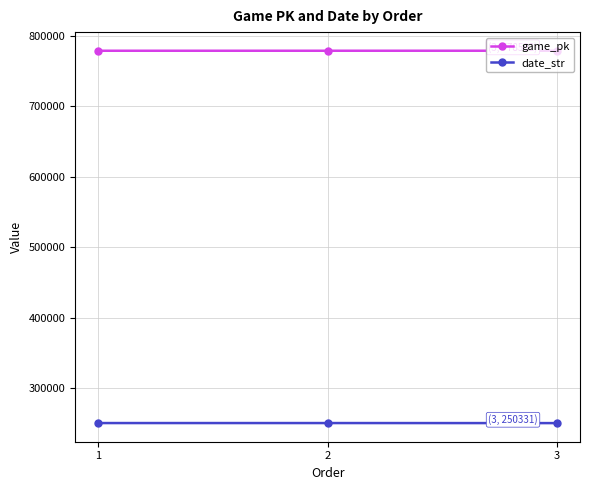

At how many categories does at least one series exceed 359336?

3